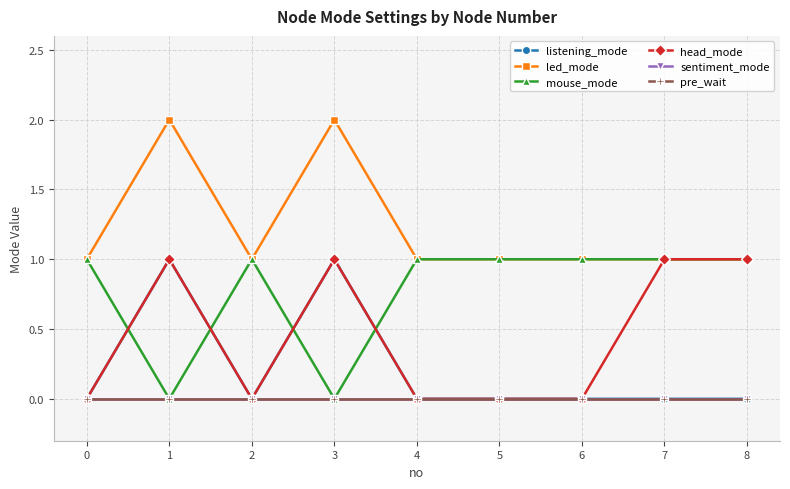

Where is the first local minimum for head_mode?

2